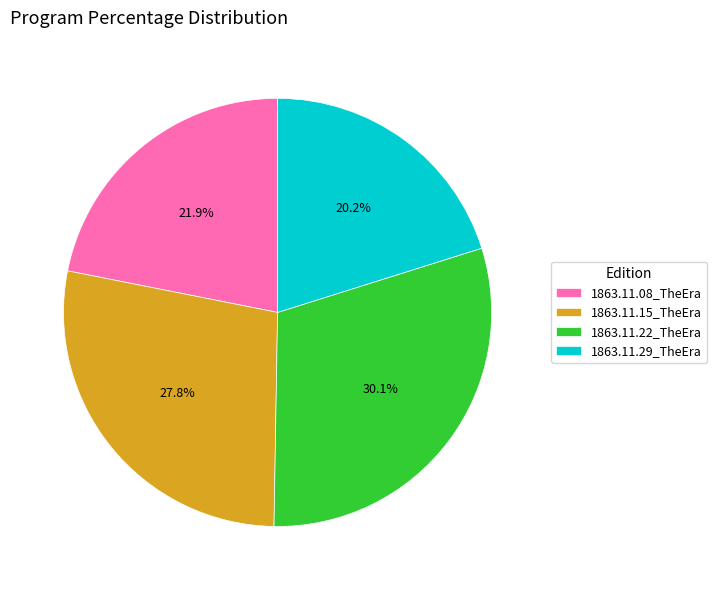

What portion of the pie excludes 1863.11.22_TheEra?

69.9%